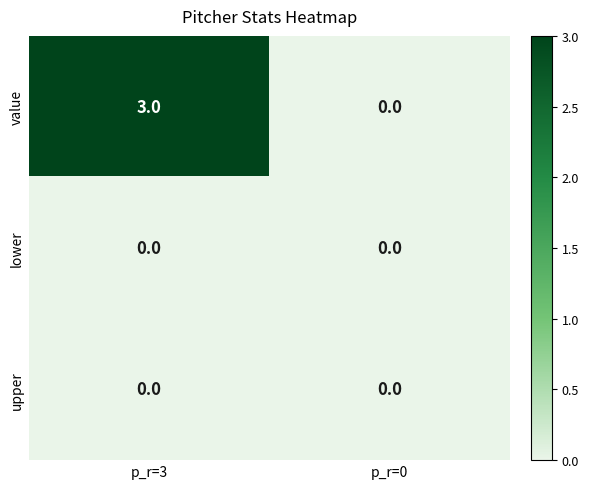

Which category has the highest value across all series?

p_r=3